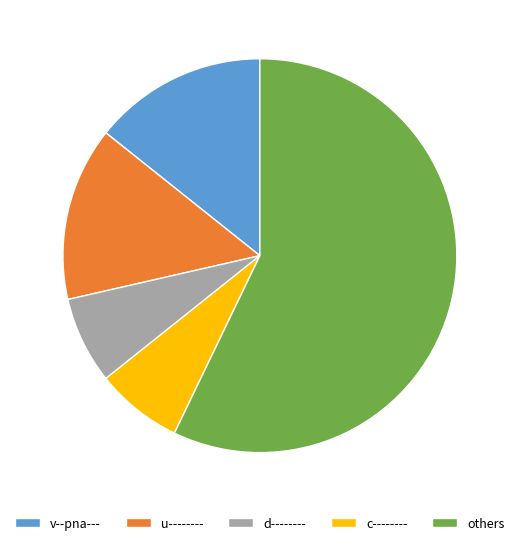

Do others and c-------- together represent more than half of the pie?

Yes